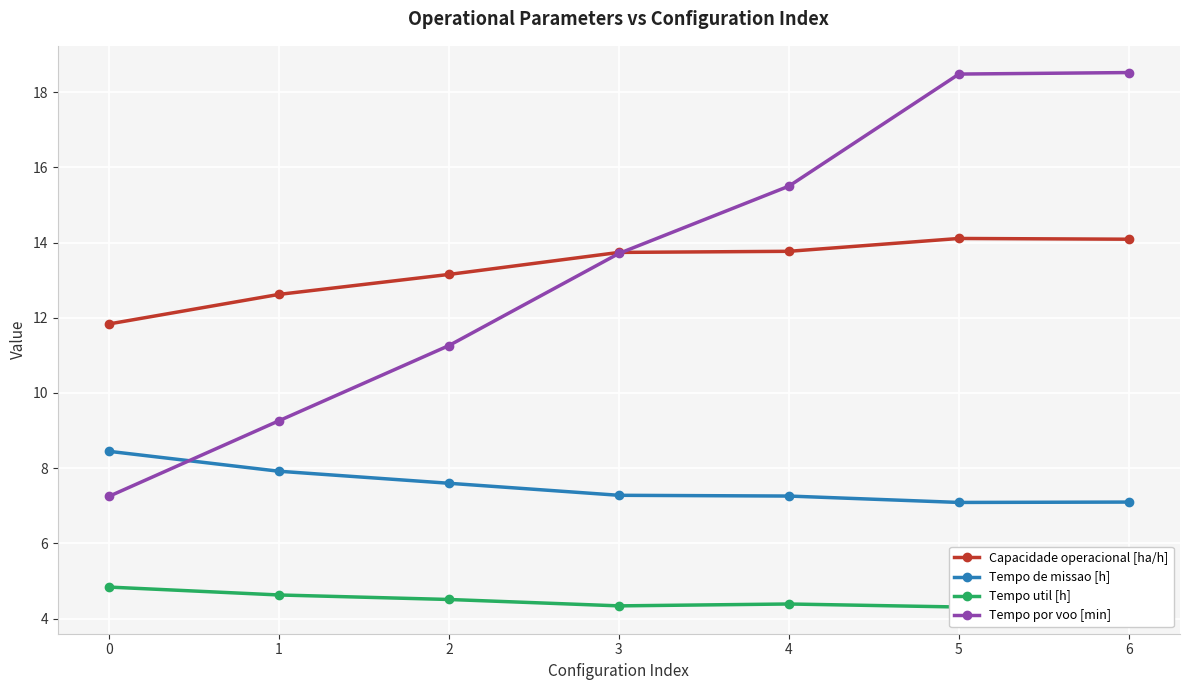

The value of Tempo util [h] at 0 is 4.8. True or false?

True